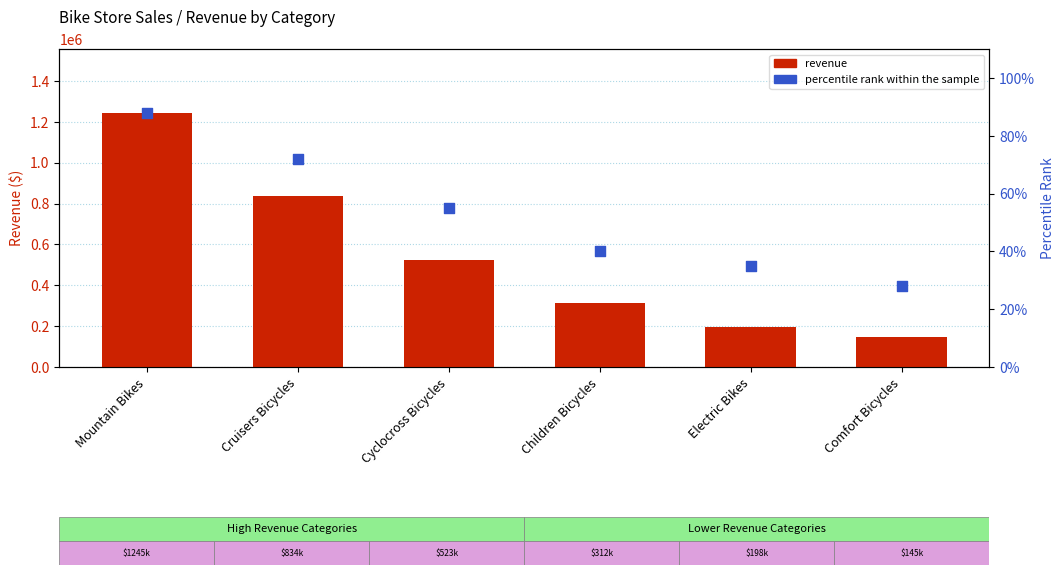

What is the total value across all series at Comfort Bicycles?

145028